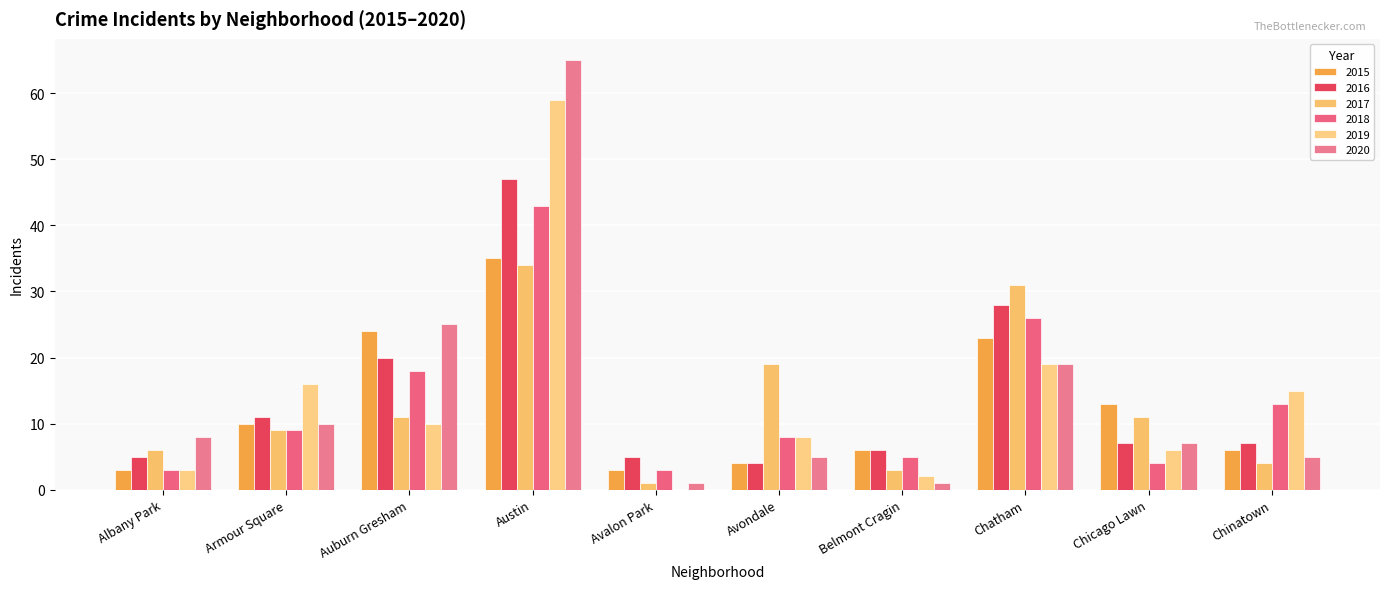

What are all the series names shown in the legend?

2015, 2016, 2017, 2018, 2019, 2020